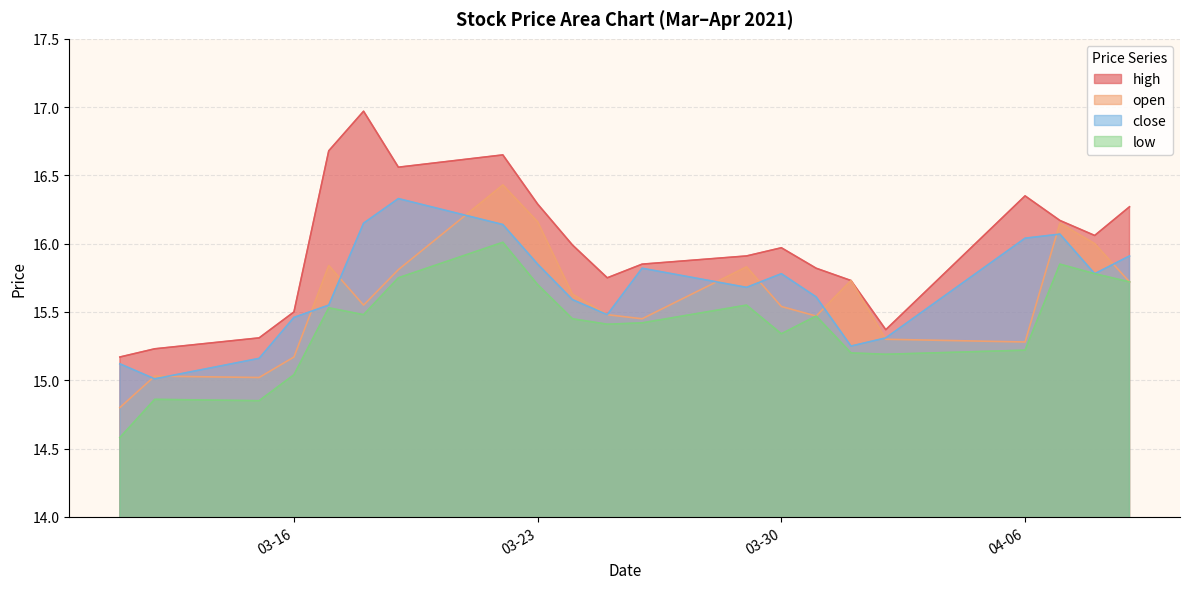

What is the total value across all series at 03-30?

62.6